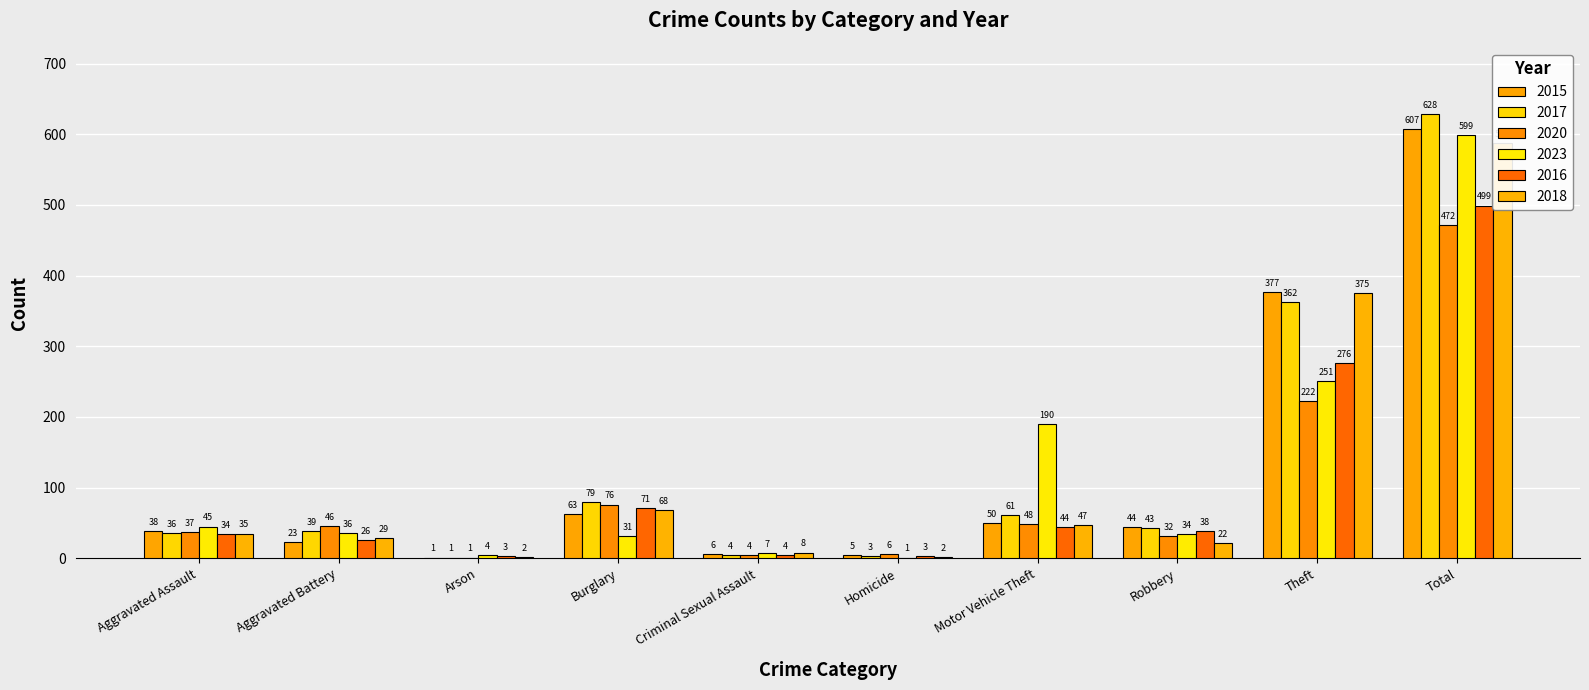

Reading left to right, list all the values displayed in this chart.

2015: Aggravated Assault=38	Aggravated Battery=23	Arson=1	Burglary=63	Criminal Sexual Assault=6	Homicide=5	Motor Vehicle Theft=50	Robbery=44	Theft=377	Total=607
2017: Aggravated Assault=36	Aggravated Battery=39	Arson=1	Burglary=79	Criminal Sexual Assault=4	Homicide=3	Motor Vehicle Theft=61	Robbery=43	Theft=362	Total=628
2020: Aggravated Assault=37	Aggravated Battery=46	Arson=1	Burglary=76	Criminal Sexual Assault=4	Homicide=6	Motor Vehicle Theft=48	Robbery=32	Theft=222	Total=472
2023: Aggravated Assault=45	Aggravated Battery=36	Arson=4	Burglary=31	Criminal Sexual Assault=7	Homicide=1	Motor Vehicle Theft=190	Robbery=34	Theft=251	Total=599
2016: Aggravated Assault=34	Aggravated Battery=26	Arson=3	Burglary=71	Criminal Sexual Assault=4	Homicide=3	Motor Vehicle Theft=44	Robbery=38	Theft=276	Total=499
2018: Aggravated Assault=35	Aggravated Battery=29	Arson=2	Burglary=68	Criminal Sexual Assault=8	Homicide=2	Motor Vehicle Theft=47	Robbery=22	Theft=375	Total=588